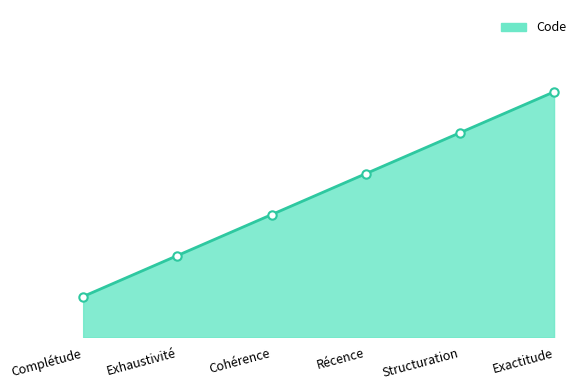

What is the difference between the values at Récence and Complétude?

3